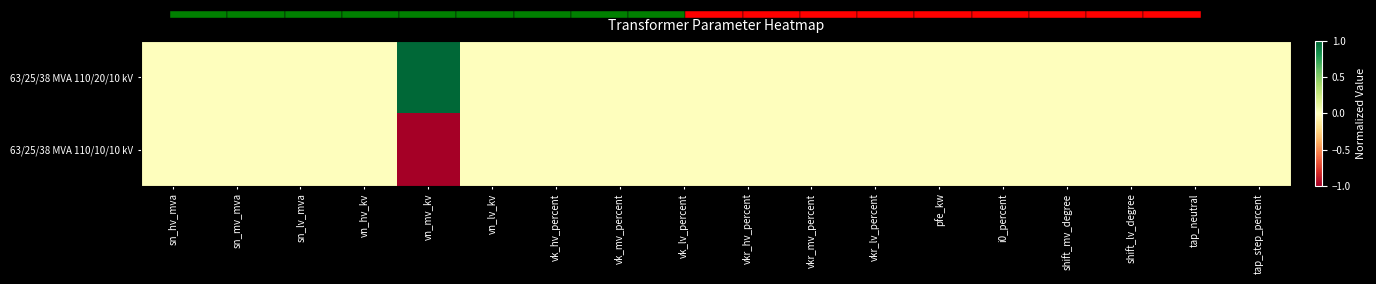

Which label corresponds to the largest value in the chart?

vn_mv_kv